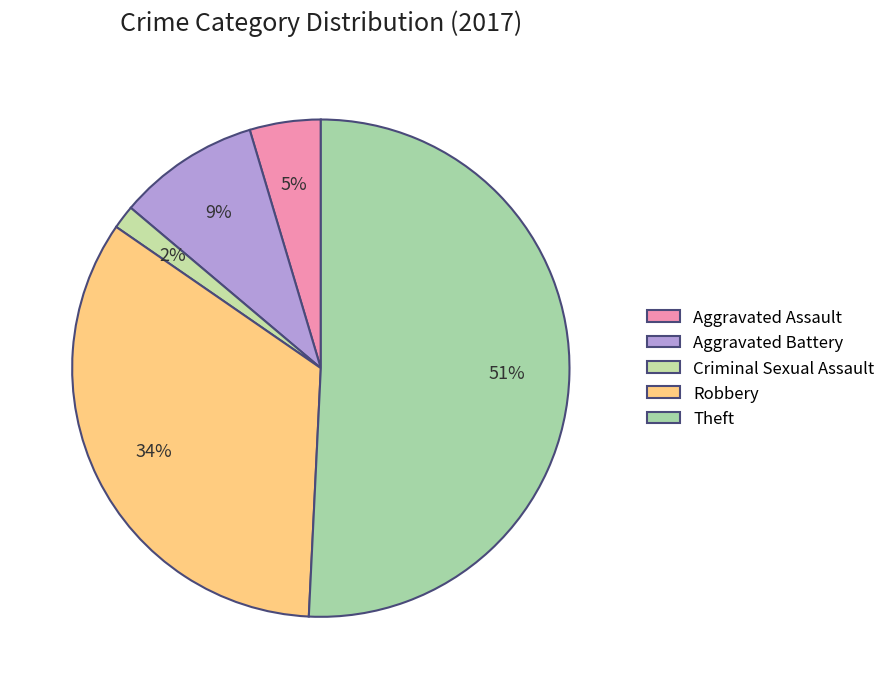

Count the number of slices in the pie.

5